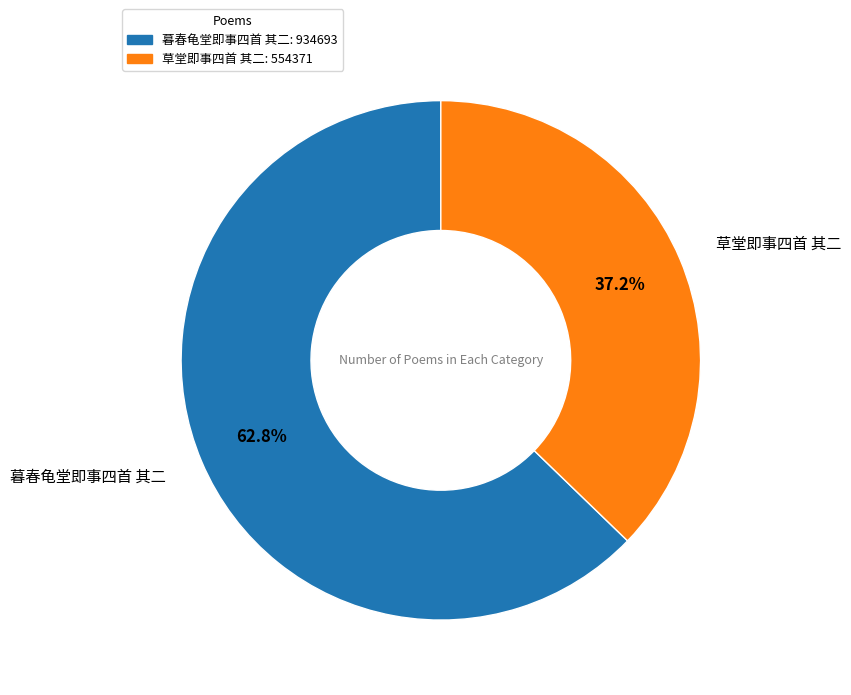

To the nearest percent, what portion does 暮春龟堂即事四首 其二 represent?

63%